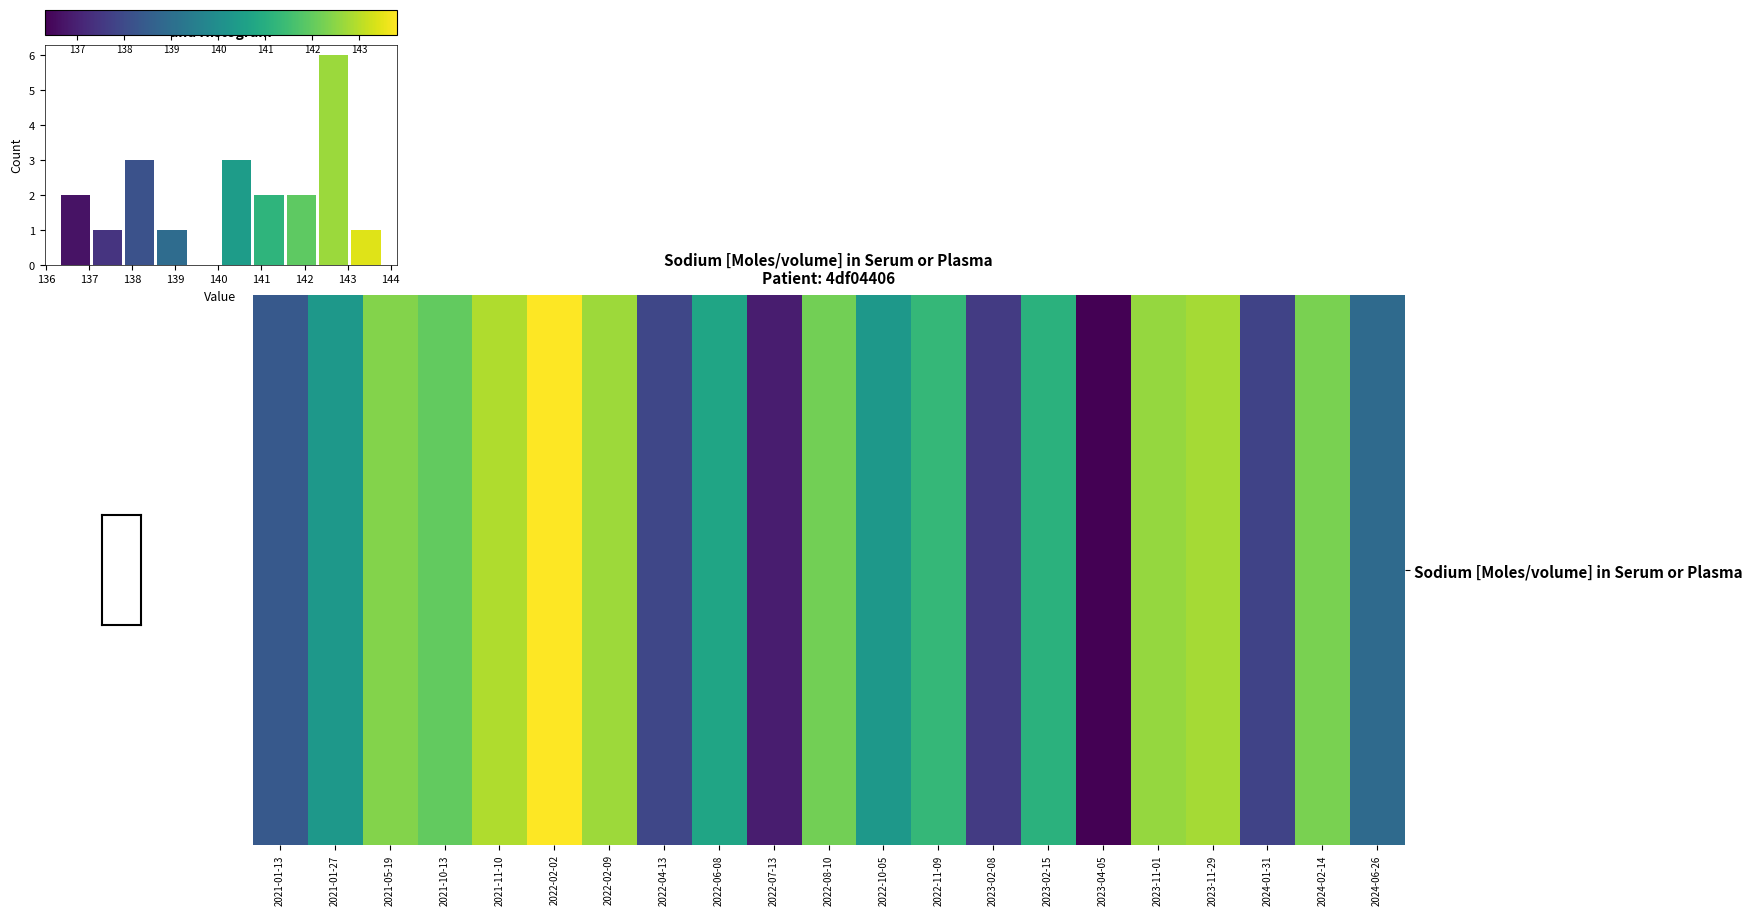

What is the sum of all values?

21